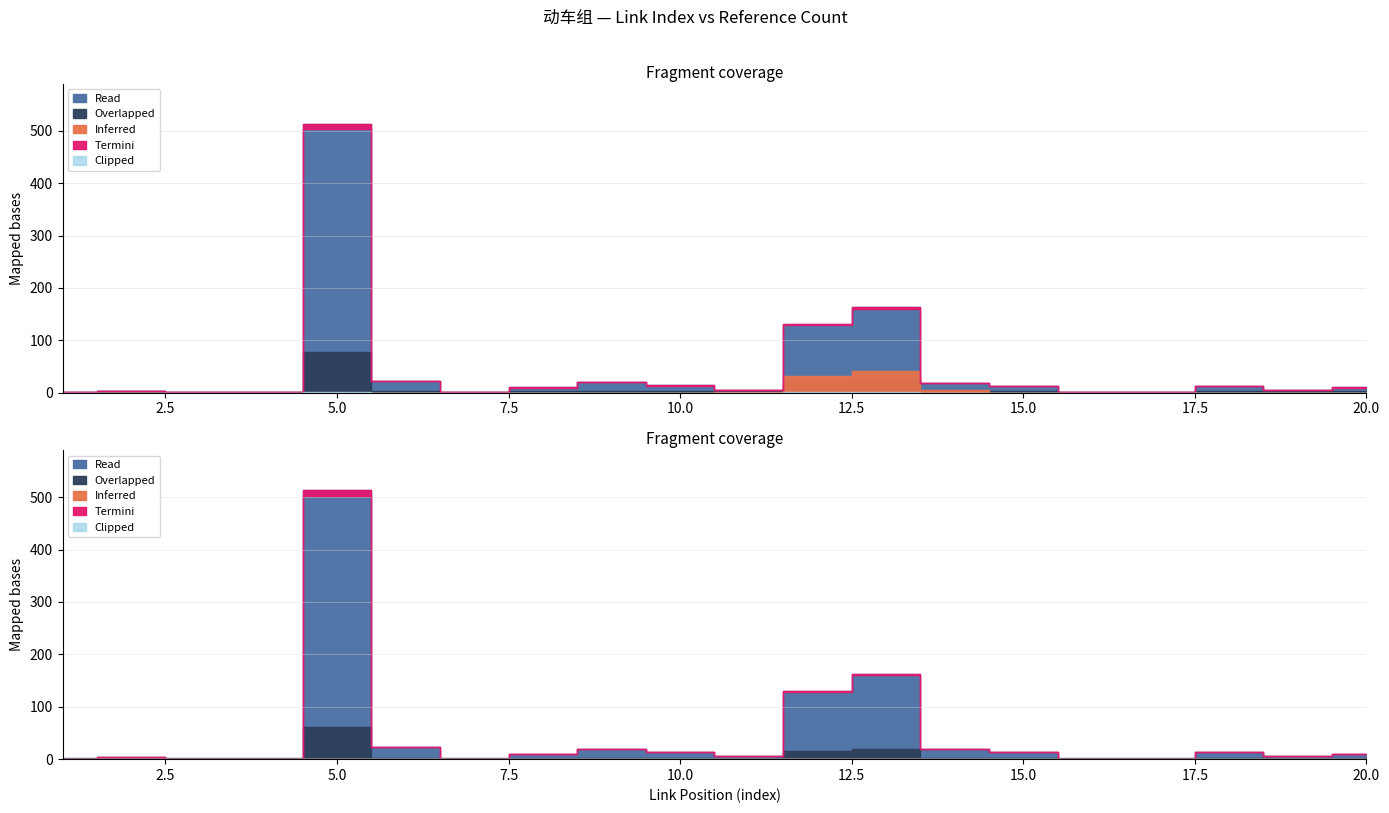

At which category does Value reach its first local valley?

7